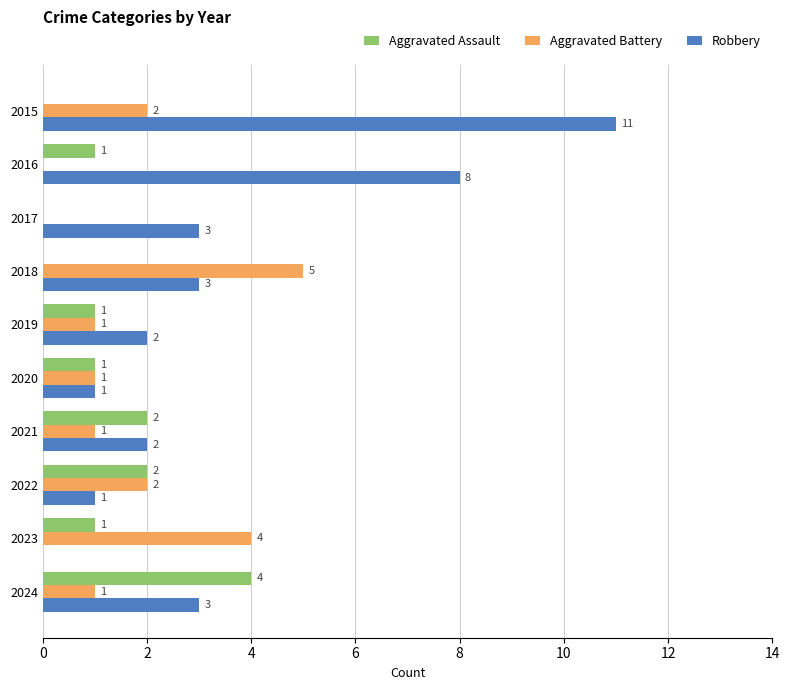

How many data points does each series have?

10